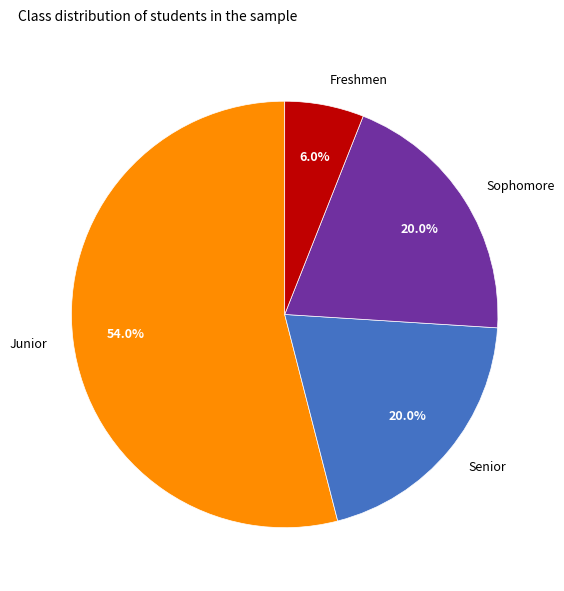

To the nearest percent, what is the difference between the Sophomore and Junior slice percentages?

34%